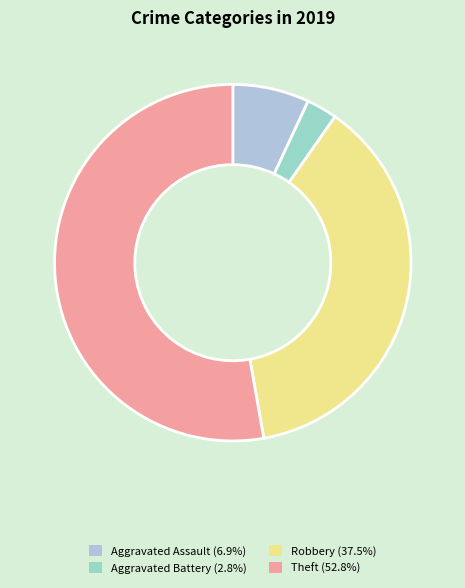

How many segments does this pie chart have?

4